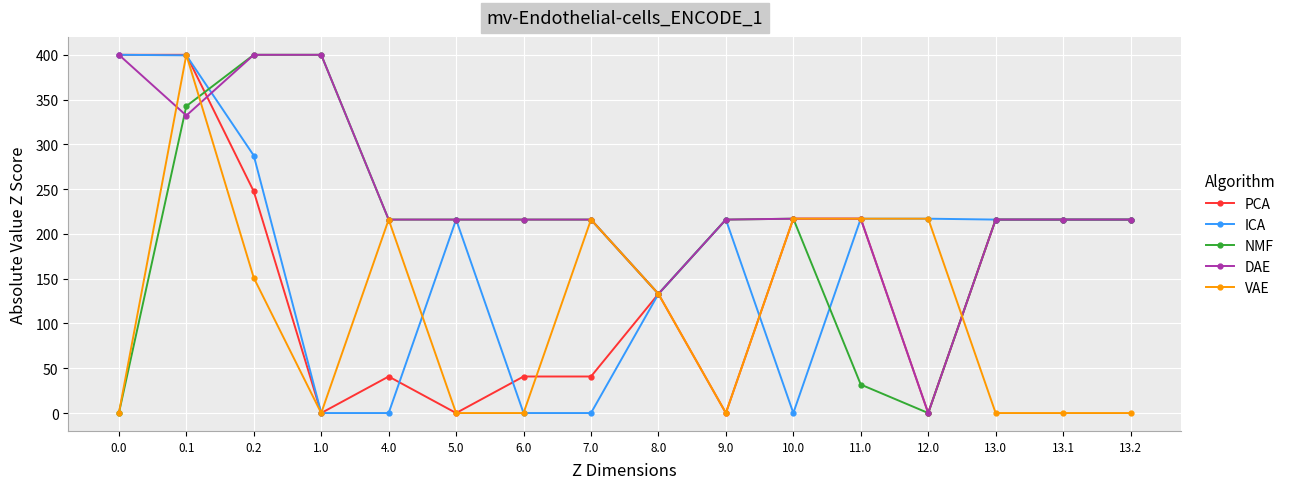

Count the number of data series in this chart.

5